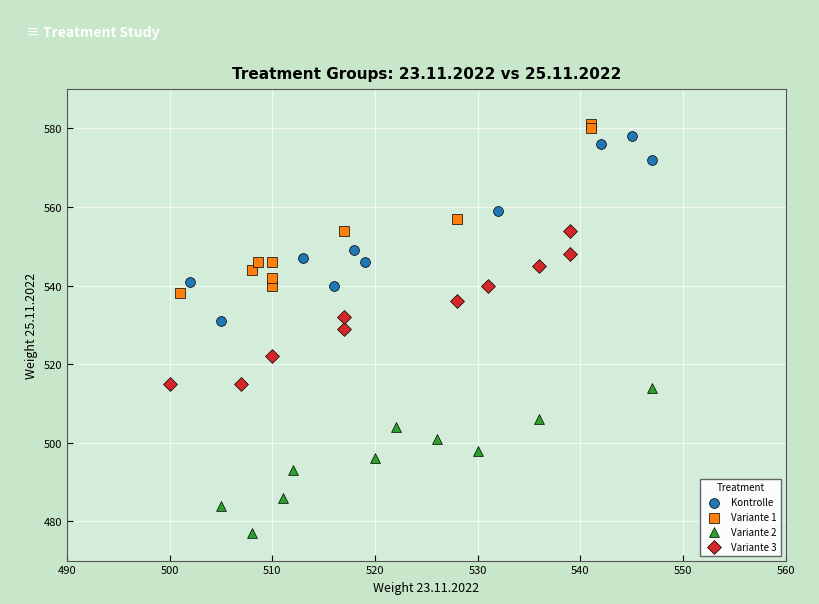

Which series contains the highest Y value?

Variante 1